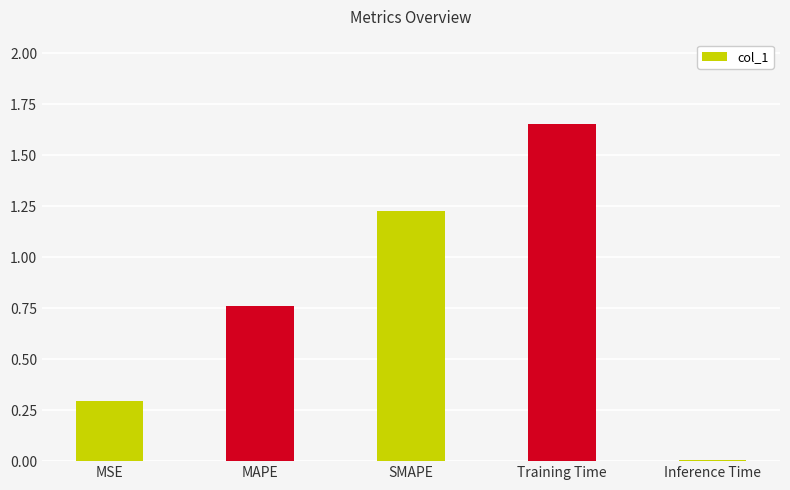

The chart shows a value of 0.4 at MSE. True or false?

False